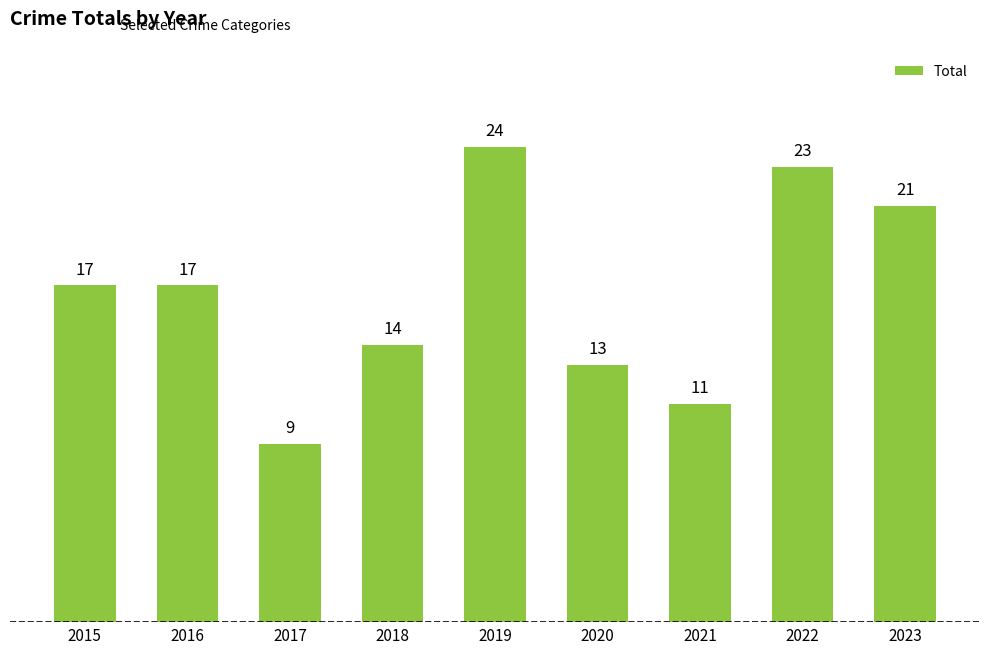

Which has a higher value, 2018 or 2015?

2015